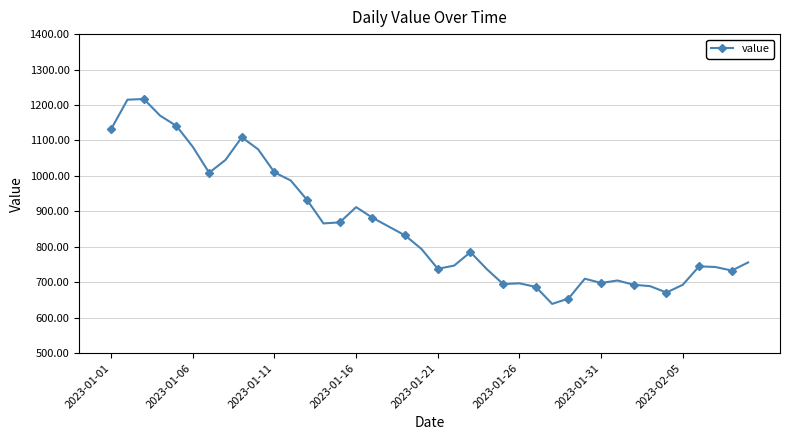

What is the difference between the maximum and second lowest values?

563